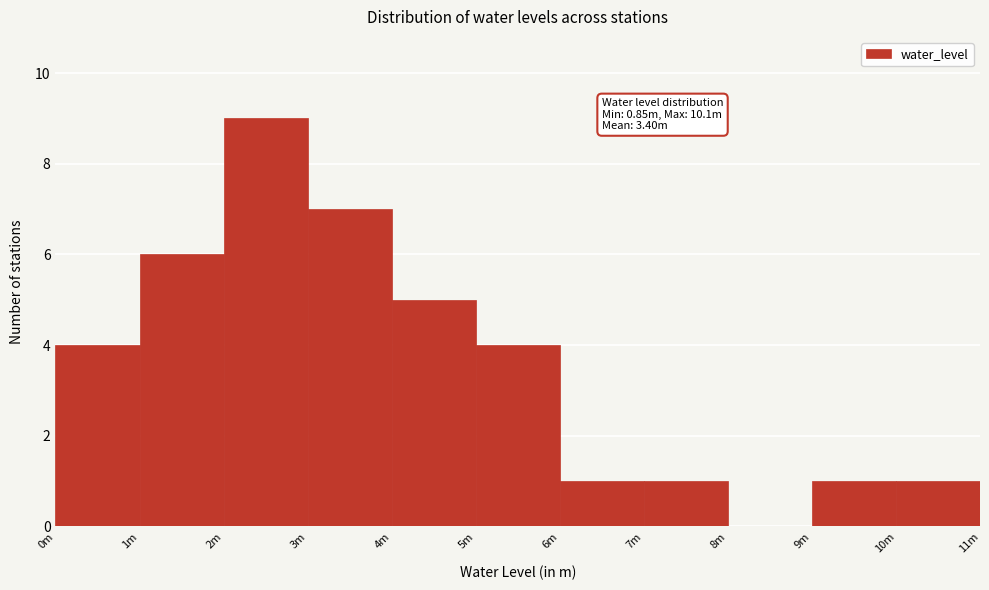

Reading right to left, transcribe all the data shown in this chart.

10m=1	9m=1	8m=0	7m=1	6m=1	5m=4	4m=5	3m=7	2m=9	1m=6	0m=4